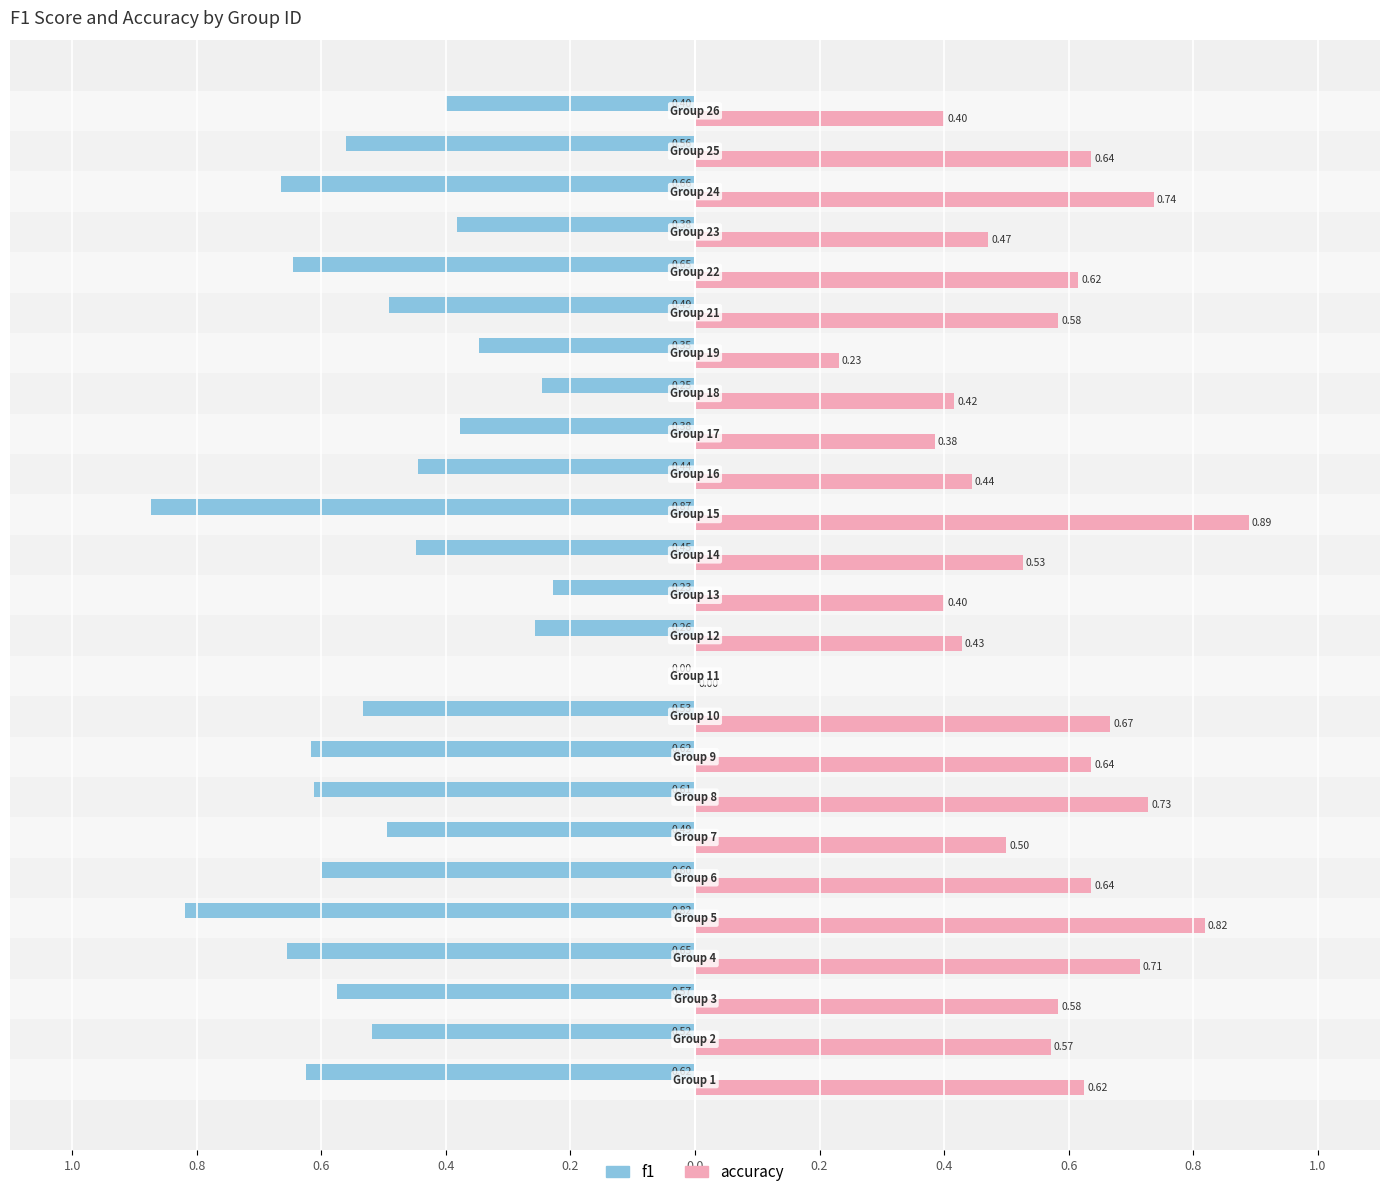

Reading left to right, transcribe all the data shown in this chart.

f1: -0.6	-0.5	-0.6	-0.7	-0.8	-0.6	-0.5	-0.6	-0.6	-0.5	0.0	-0.3	-0.2	-0.4	-0.9	-0.4	-0.4	-0.2	-0.3	-0.5	-0.6	-0.4	-0.7	-0.6	-0.4
accuracy: 0.6	0.6	0.6	0.7	0.8	0.6	0.5	0.7	0.6	0.7	0.0	0.4	0.4	0.5	0.9	0.4	0.4	0.4	0.2	0.6	0.6	0.5	0.7	0.6	0.4